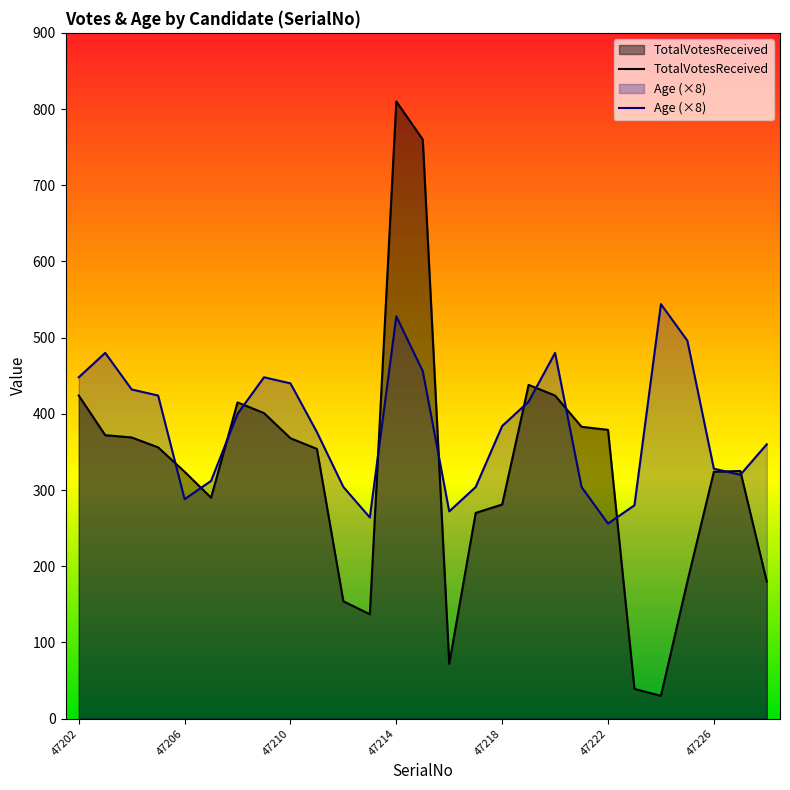

Between 47214 and 47220, which series saw the biggest shift?

TotalVotesReceived